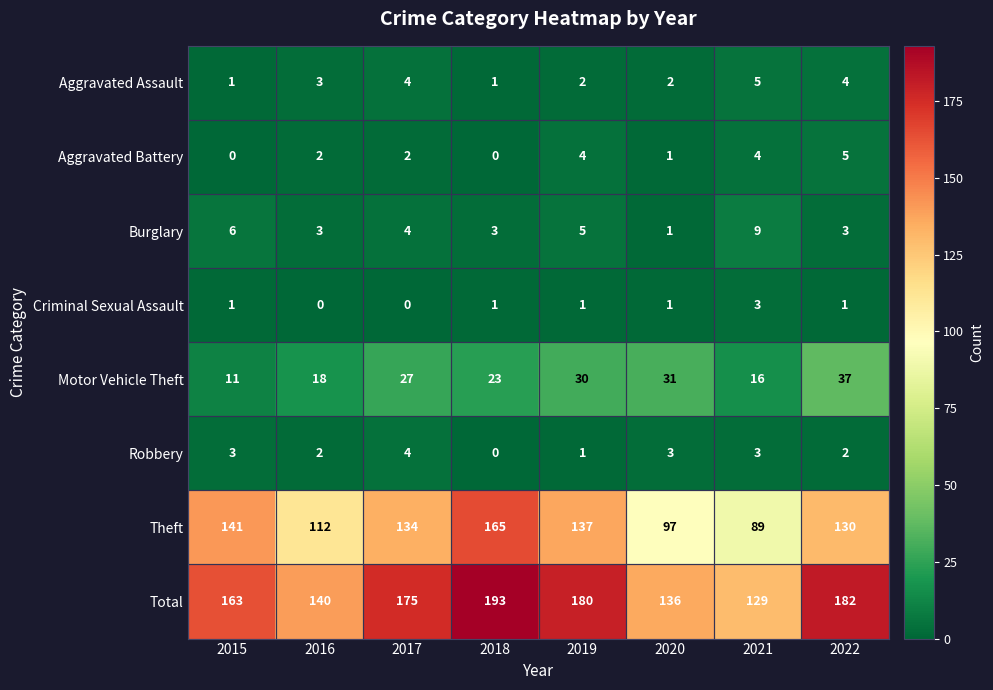

Rank the categories by Motor Vehicle Theft value from lowest to highest.

2015, 2021, 2016, 2018, 2017, 2019, 2020, 2022